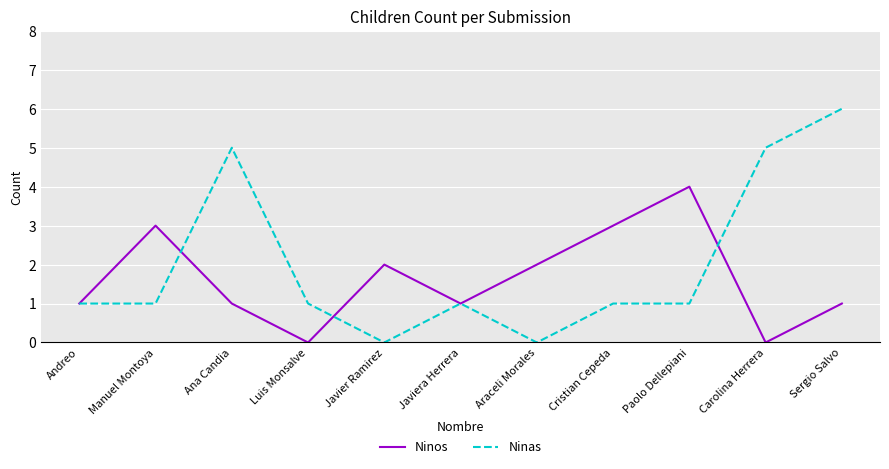

What position from the right is Sergio Salvo?

1